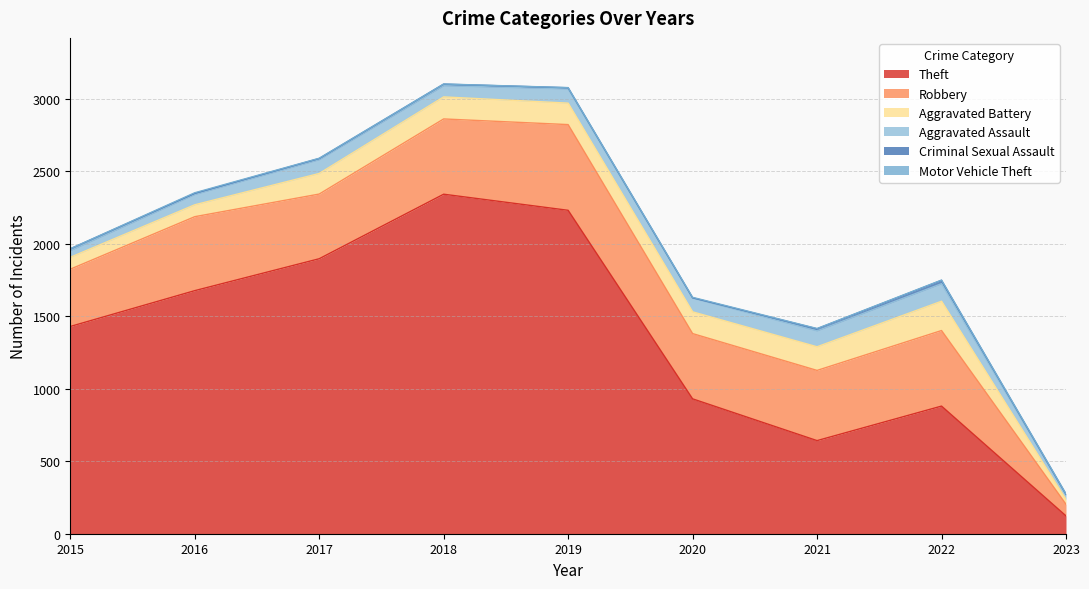

What is the value of the Criminal Sexual Assault point at the 3rd from the left?

8